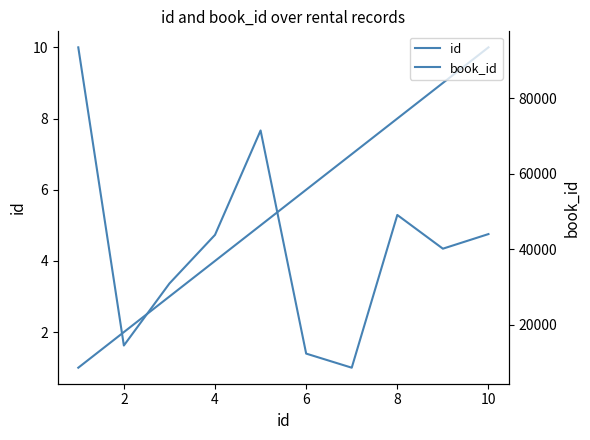

What are all the series names shown in the legend?

id, book_id